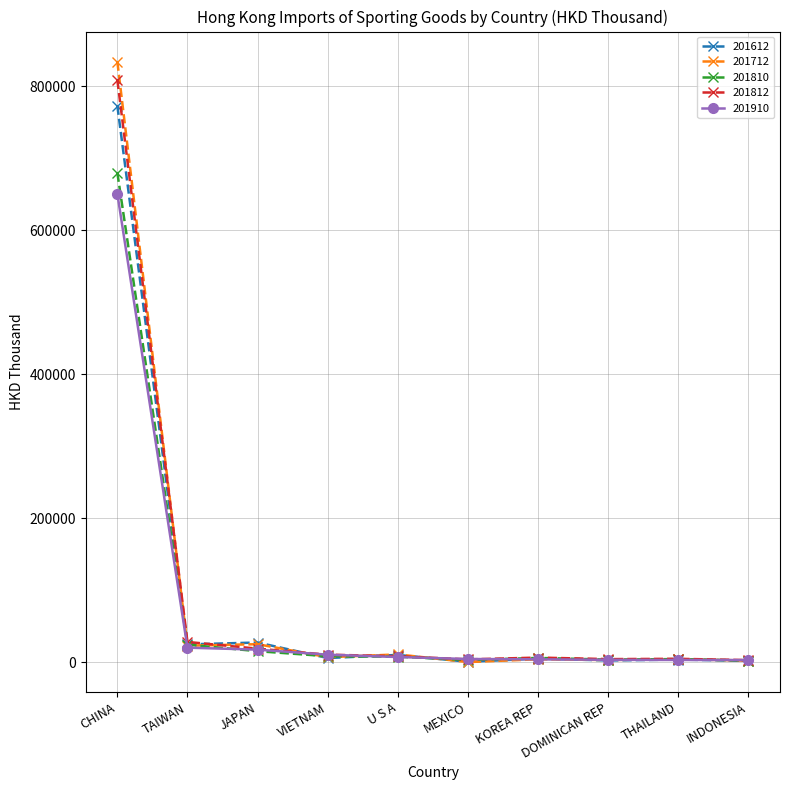

Which series has the widest spread of values?

201712